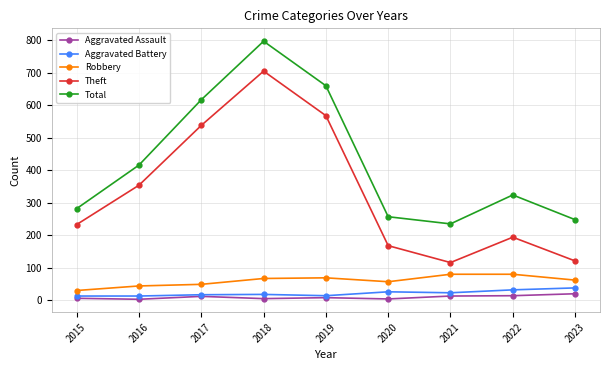

Which category has the highest value in the Total series?

2018